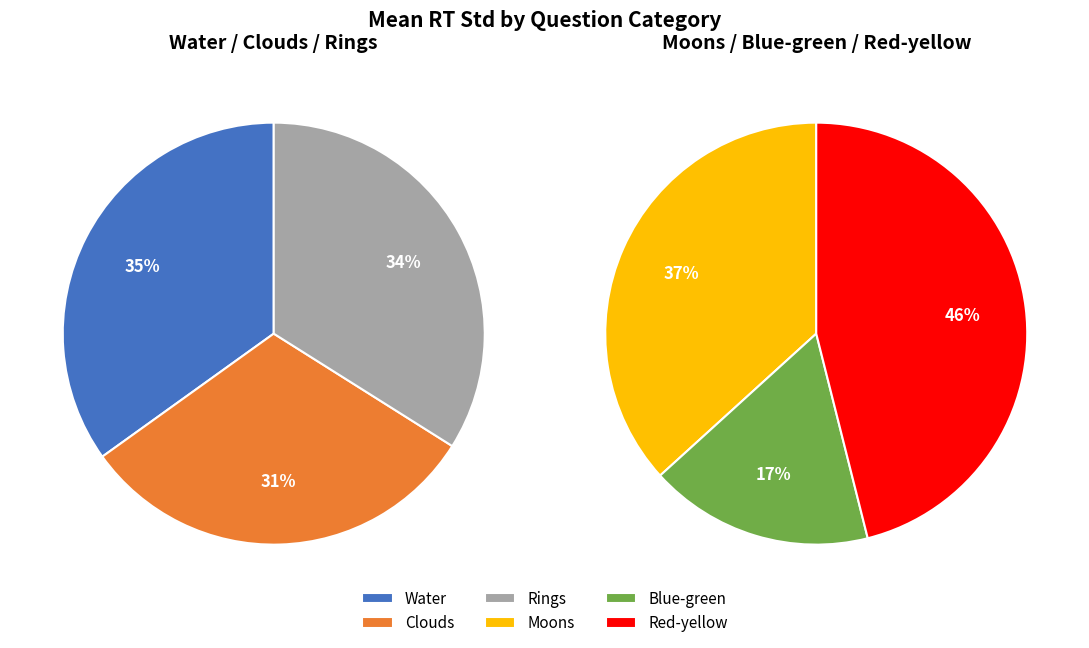

Is the sum of Water and Moons greater than half?

No